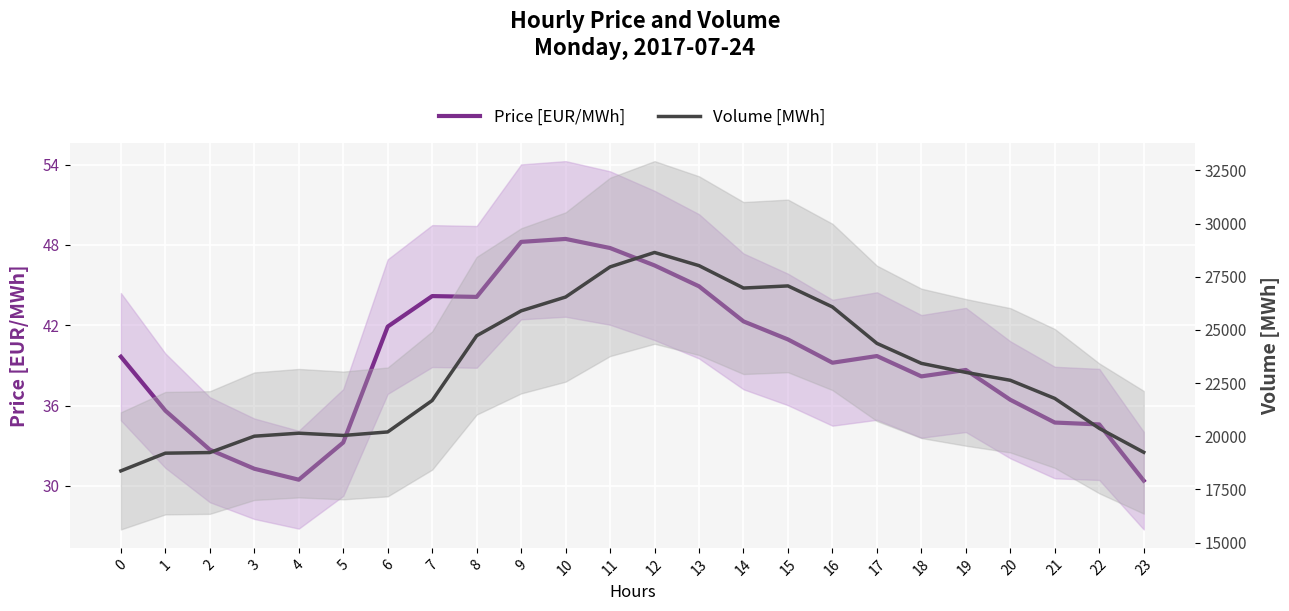

At how many categories does at least one series exceed 2780?

24